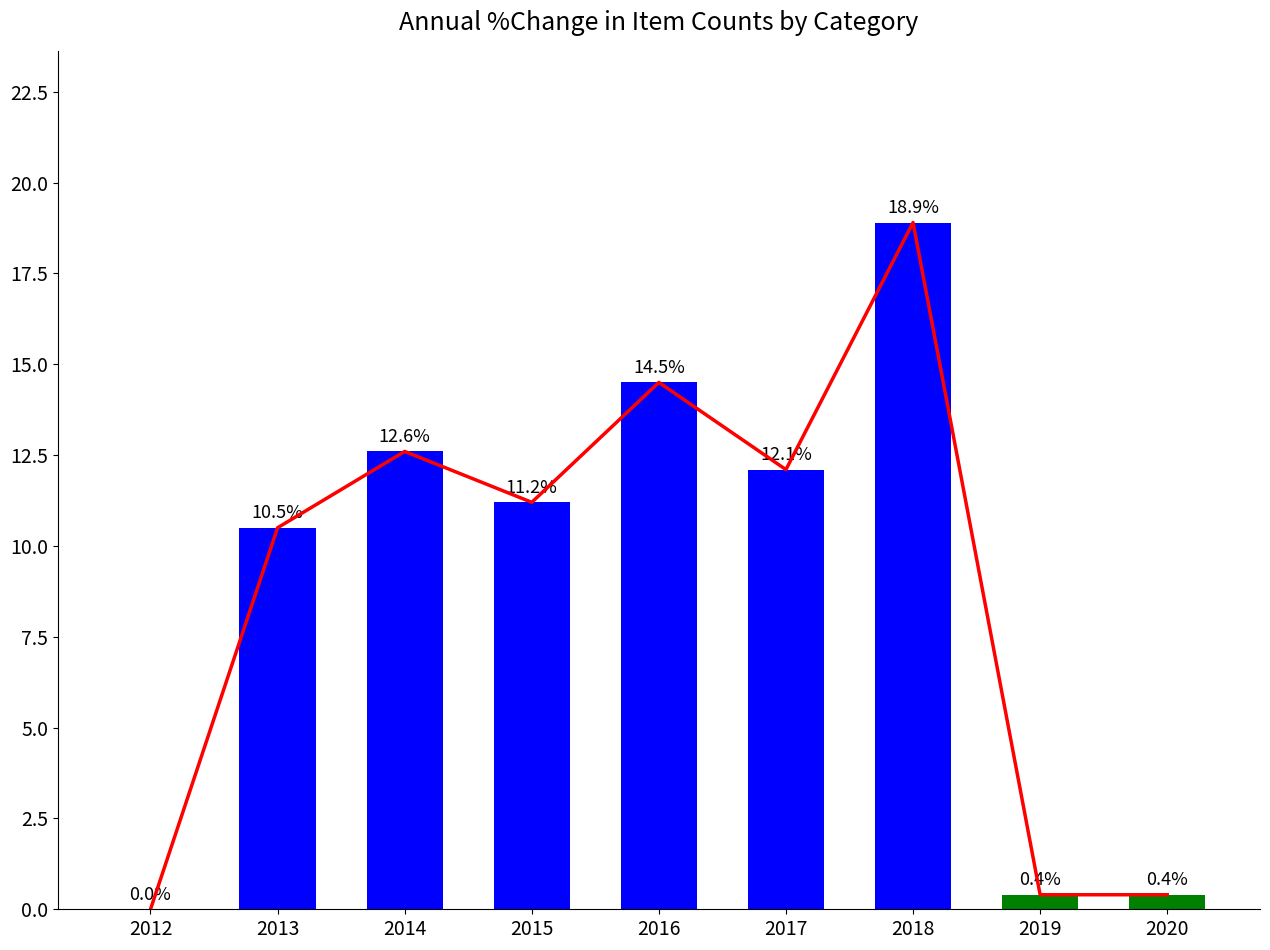

The value of Annual Change at 2017 is 12.1. True or false?

True